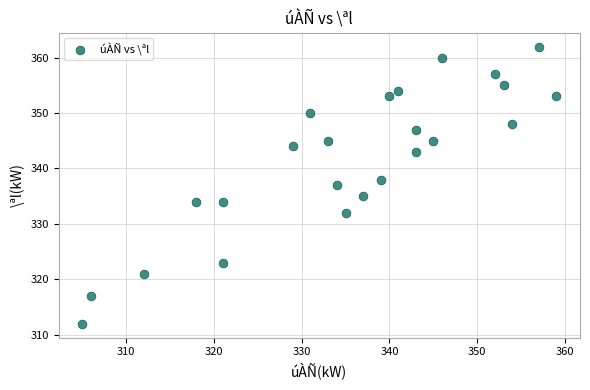

What is the range of X values (max minus min)?

54